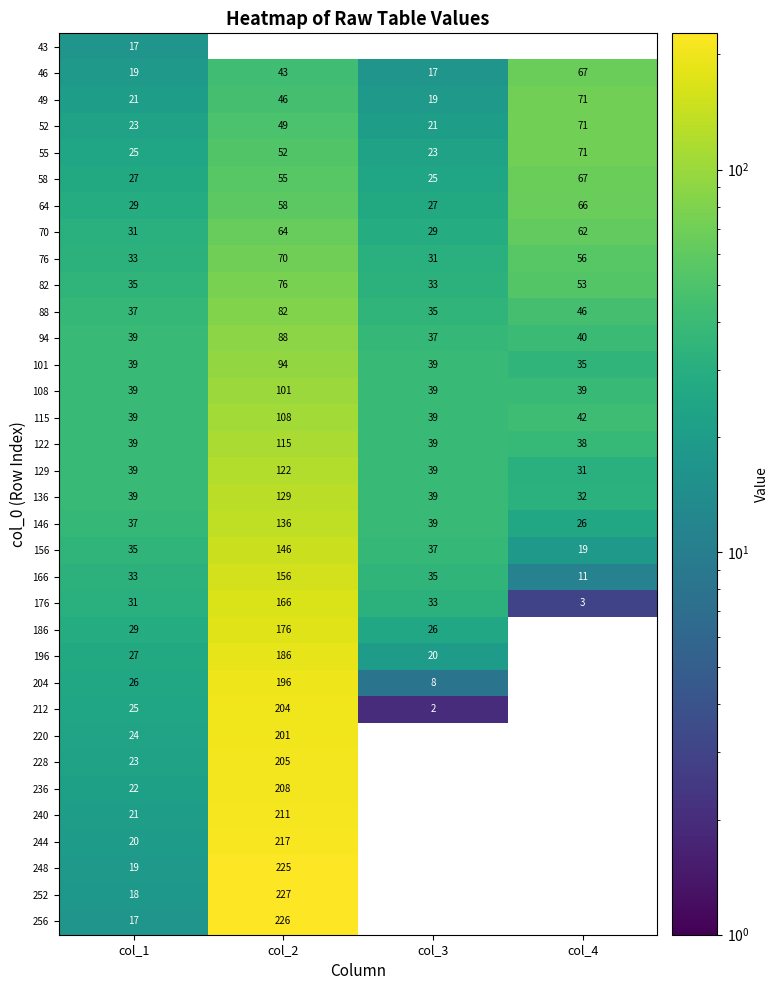

What is the spread (max minus min) of values at col_1?

22